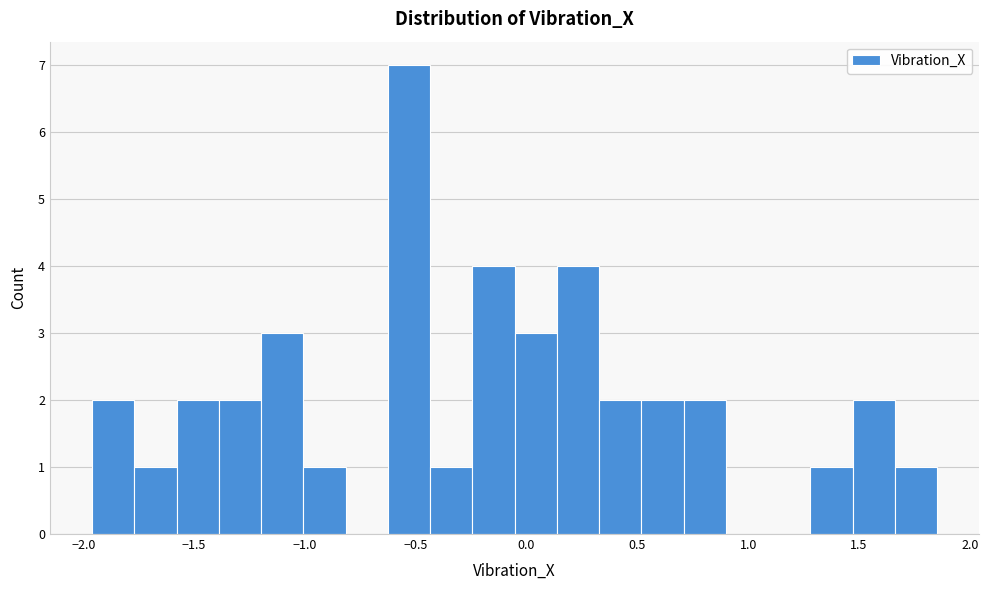

Around what value on the x-axis is the tallest bar? Give the approximate position of its centre, as read against the axis.

-0.55